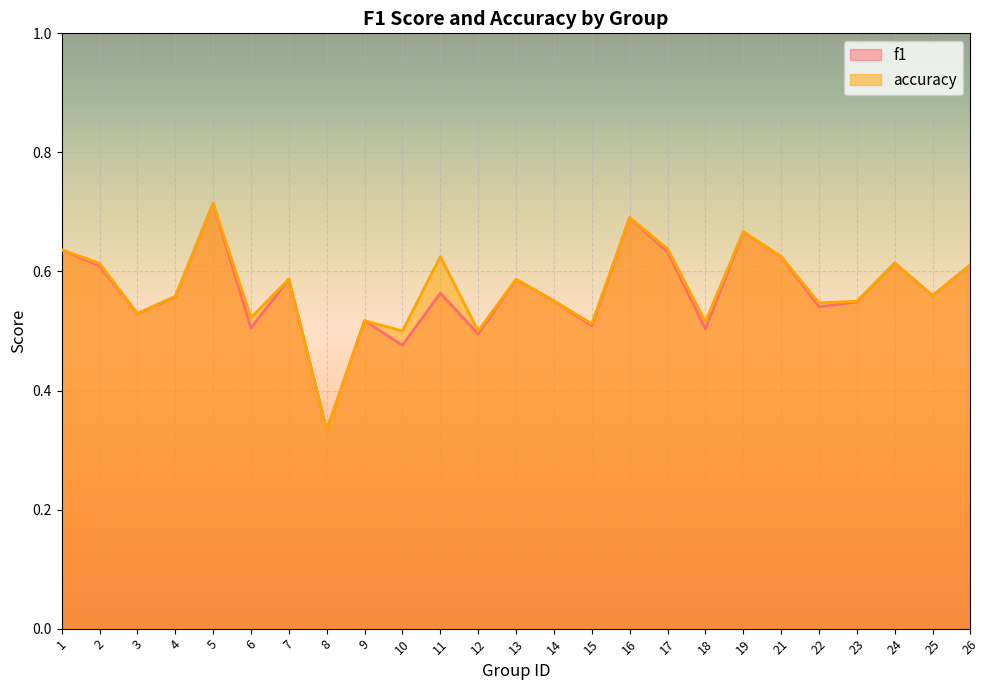

Is the value of accuracy at 18 greater than the value of f1 at 15?

Yes